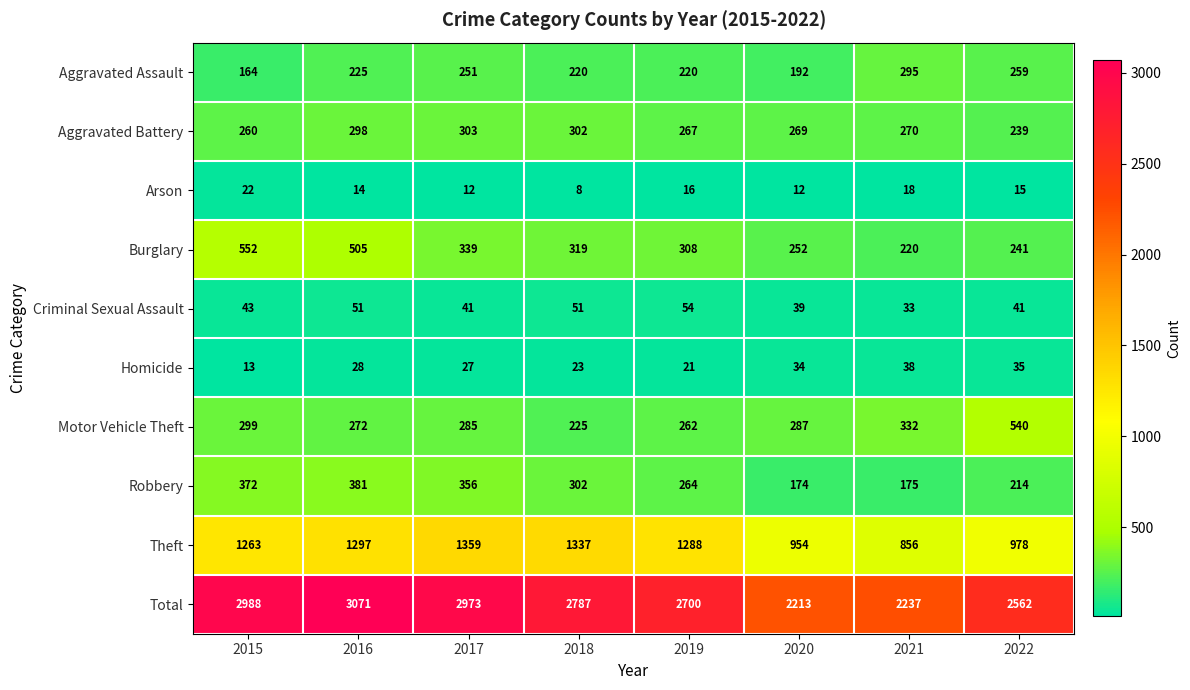

At which label is Total closest to 2642?

2019